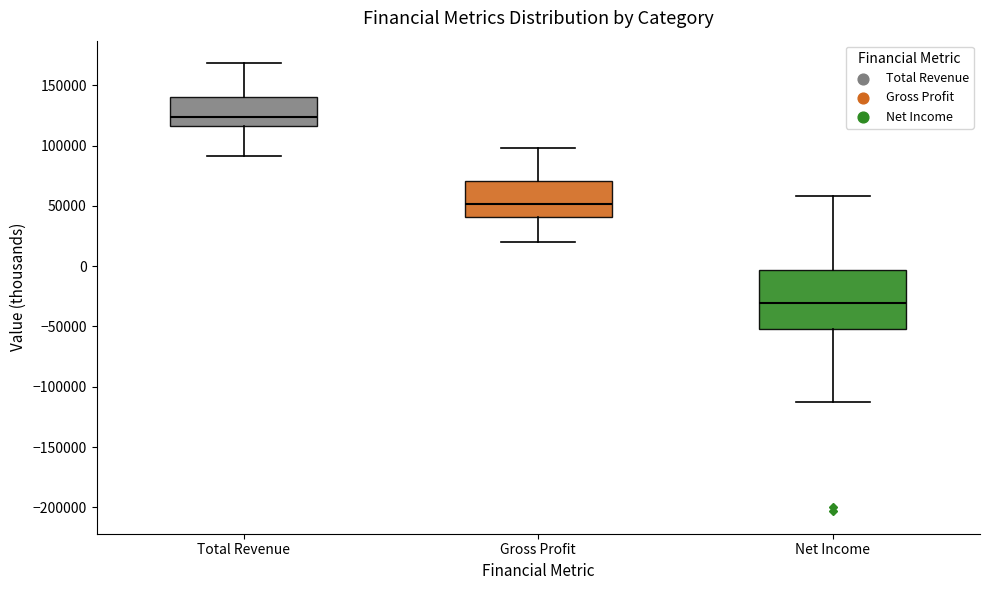

Which box's median line is the lowest?

Net Income